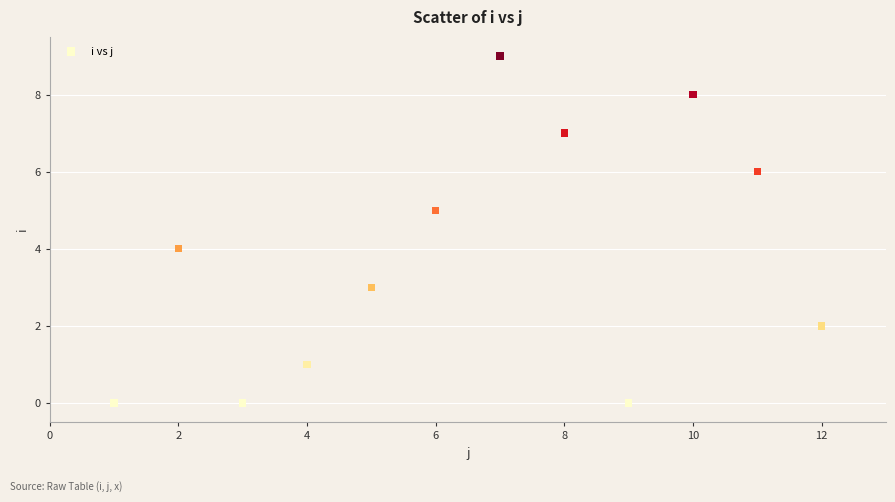

What is the average X value?

6